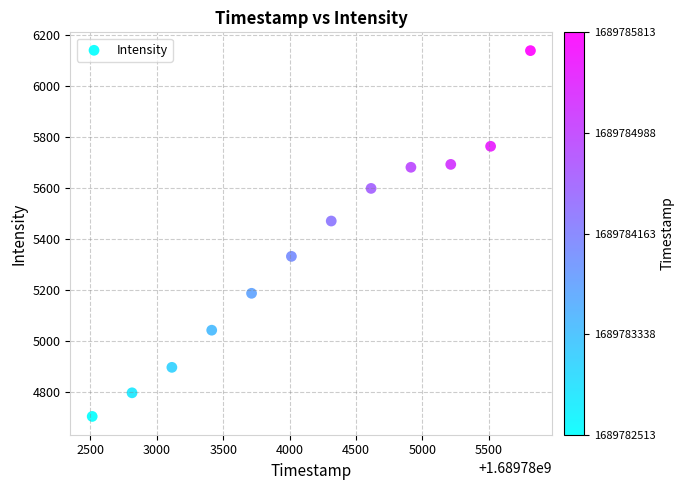

What is the average Y value?

5357.7